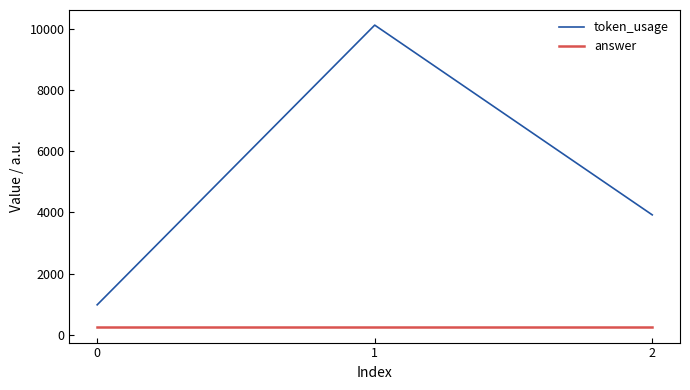

At which label does token_usage reach its peak?

1